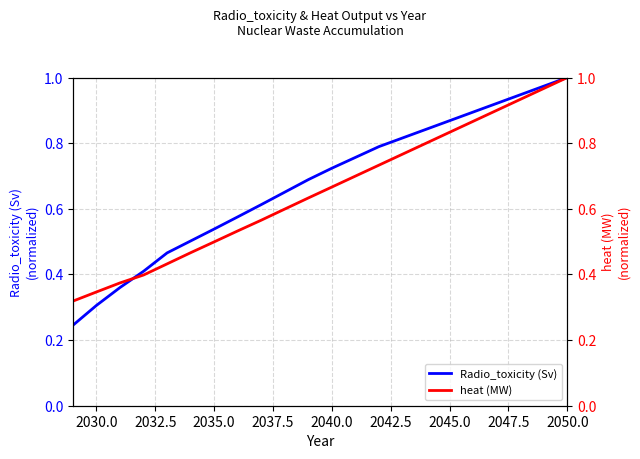

Rank the series by their average value, from highest to lowest.

Radio_toxicity (Sv), heat (MW)